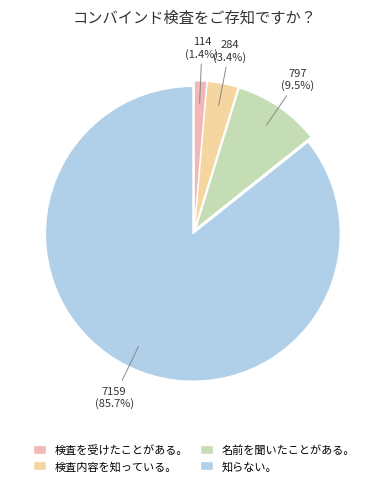

How many segments does this pie chart have?

4